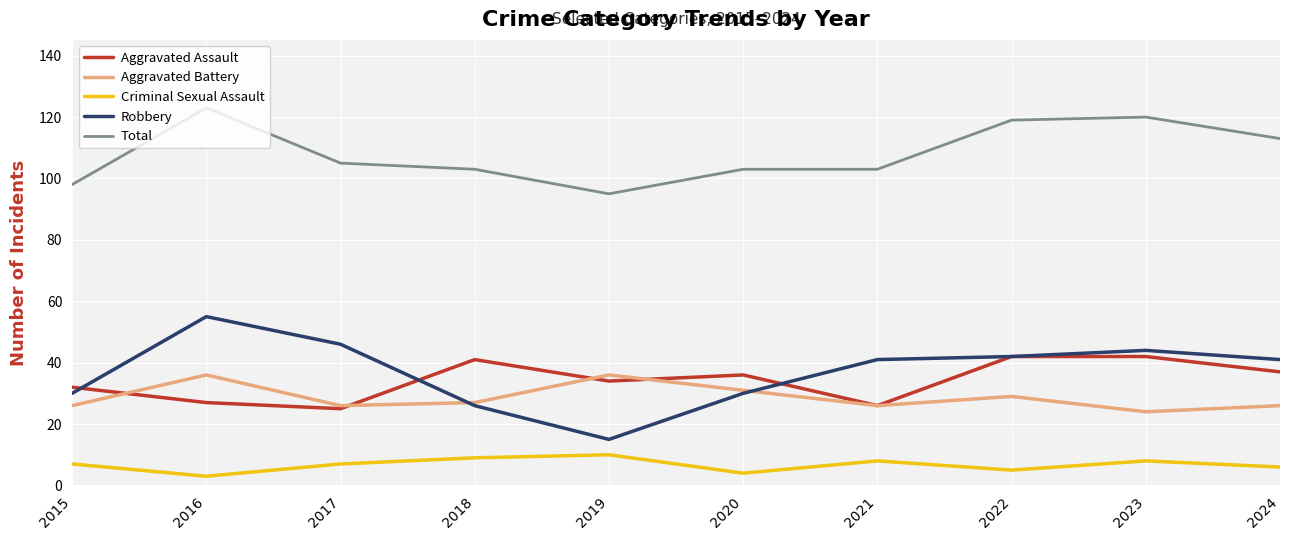

Which series has the widest spread of values?

Robbery